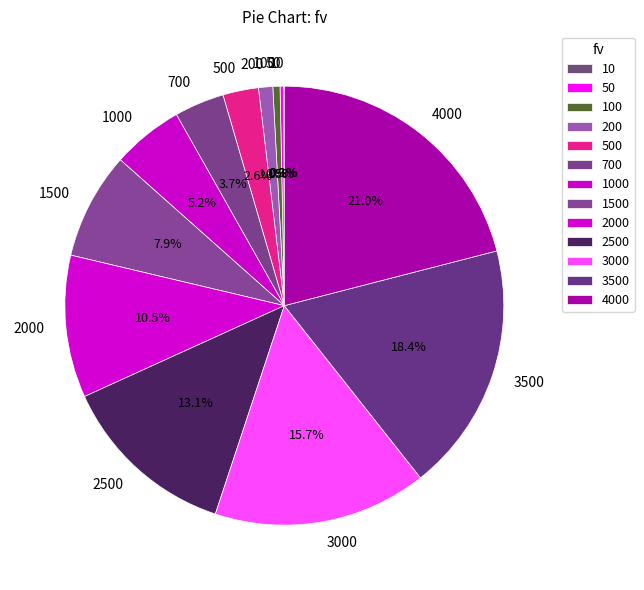

Does 2000 represent more than half of the total?

No